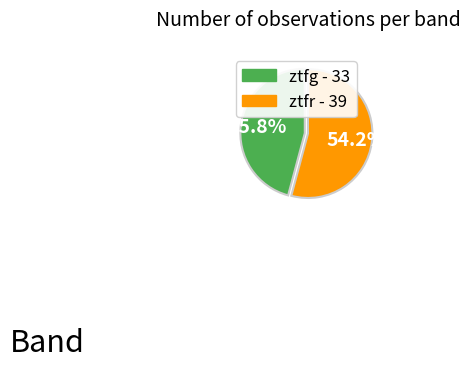

Rank the categories by value from lowest to highest.

ztfg, ztfr